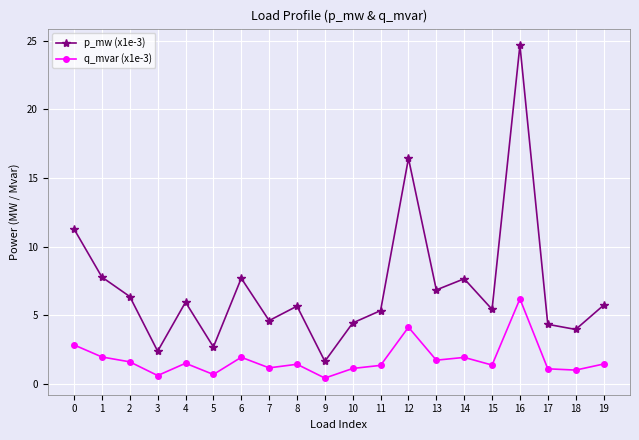

Which series changed the most between 5 and 17?

p_mw (x1e-3)